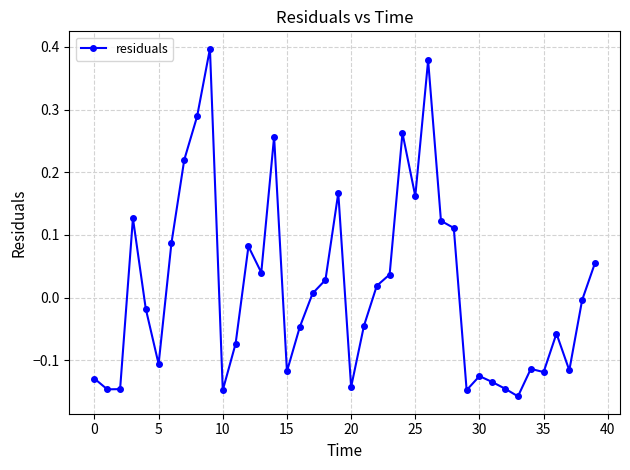

How many data points does each series have?

40